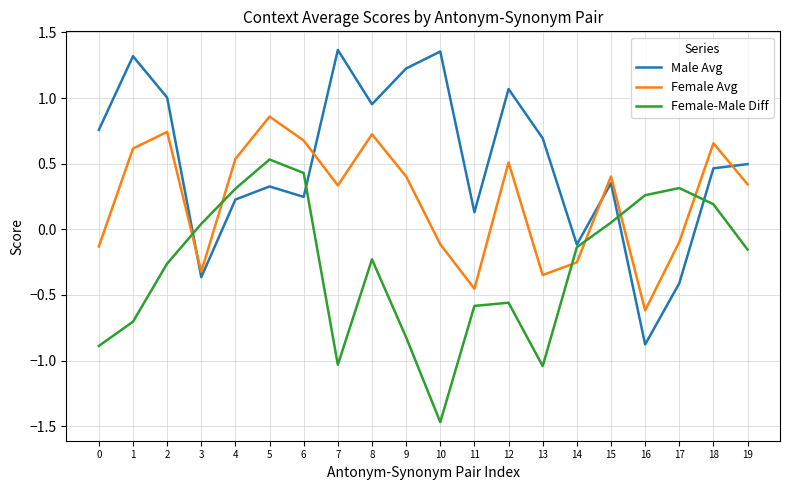

How many values in Female-Male Diff are above zero?

8